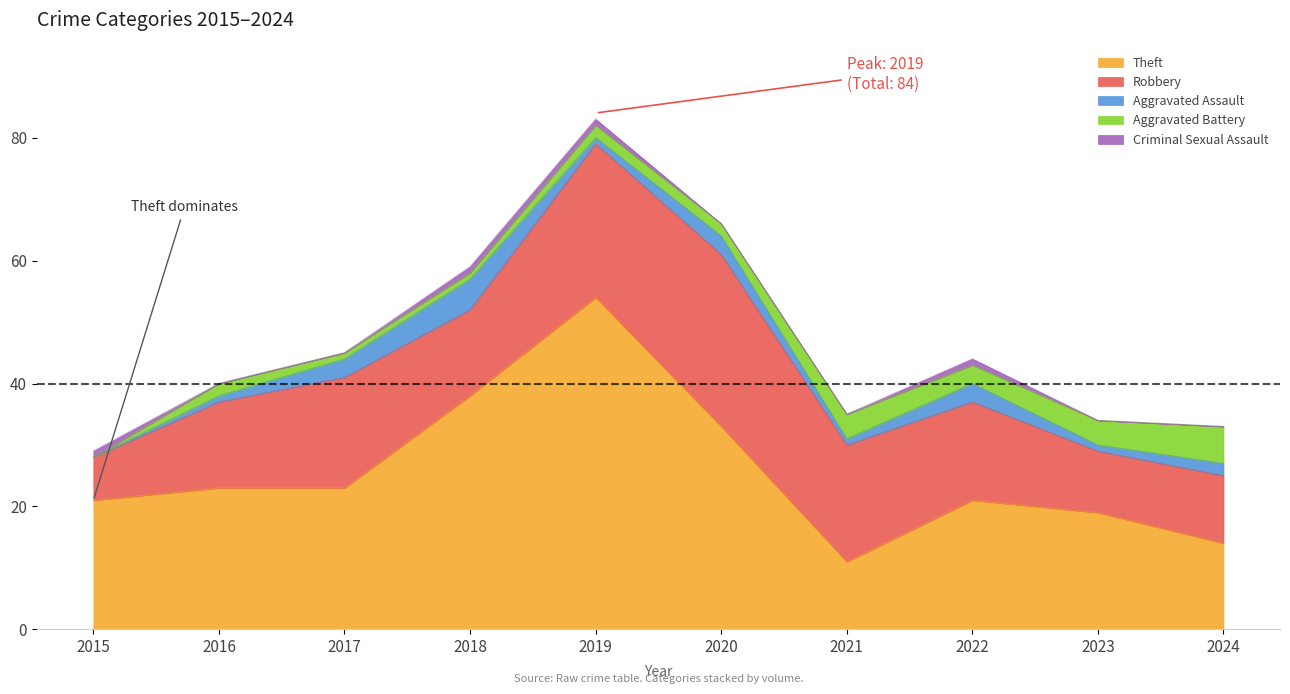

True or false: Robbery and Aggravated Assault cross at least once.

False